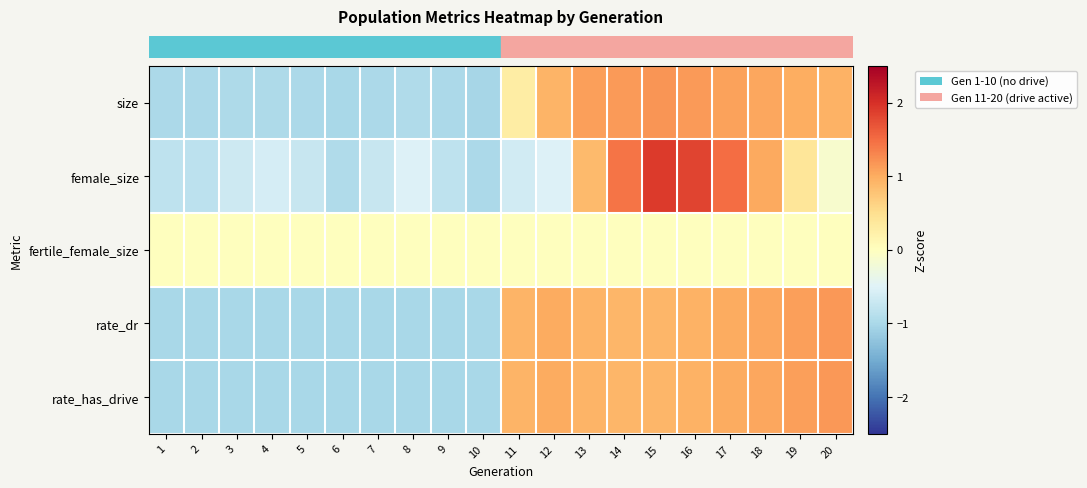

What is the minimum value shown in the chart?

-1.0